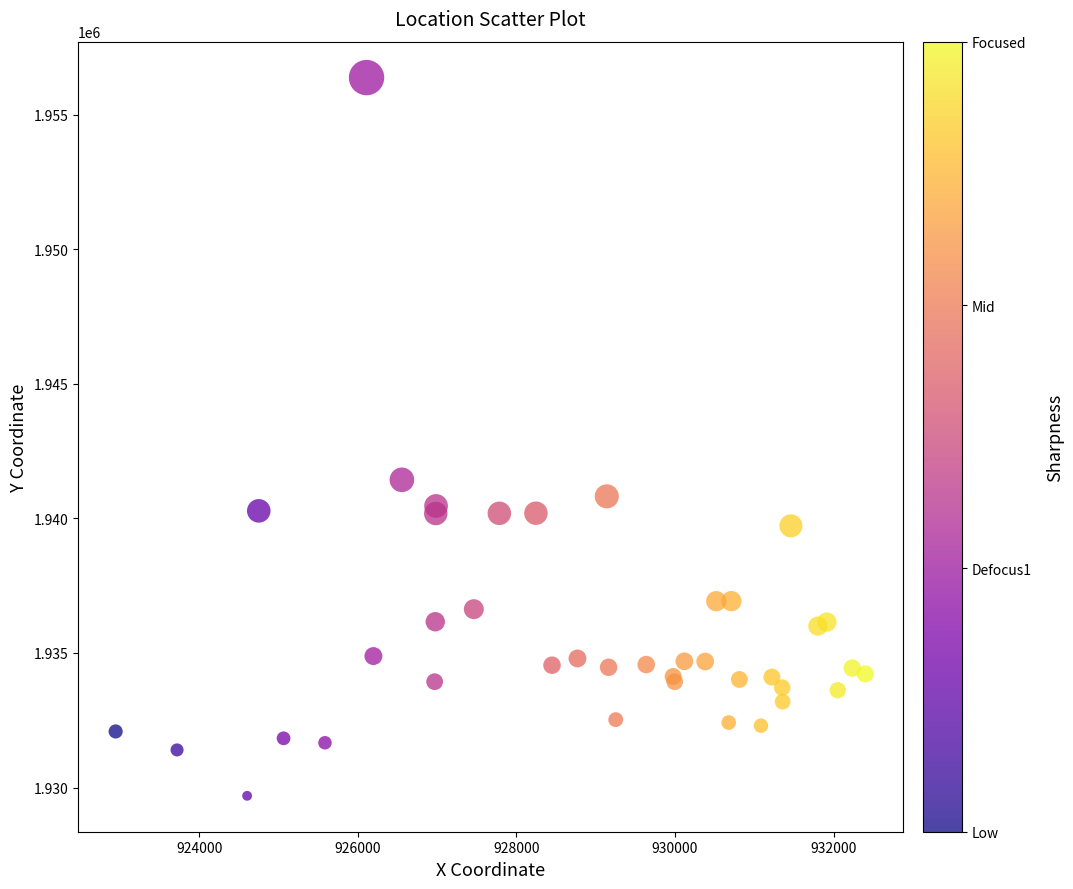

What Y value in the scatter plot is closest to 1943033?

1941432.3